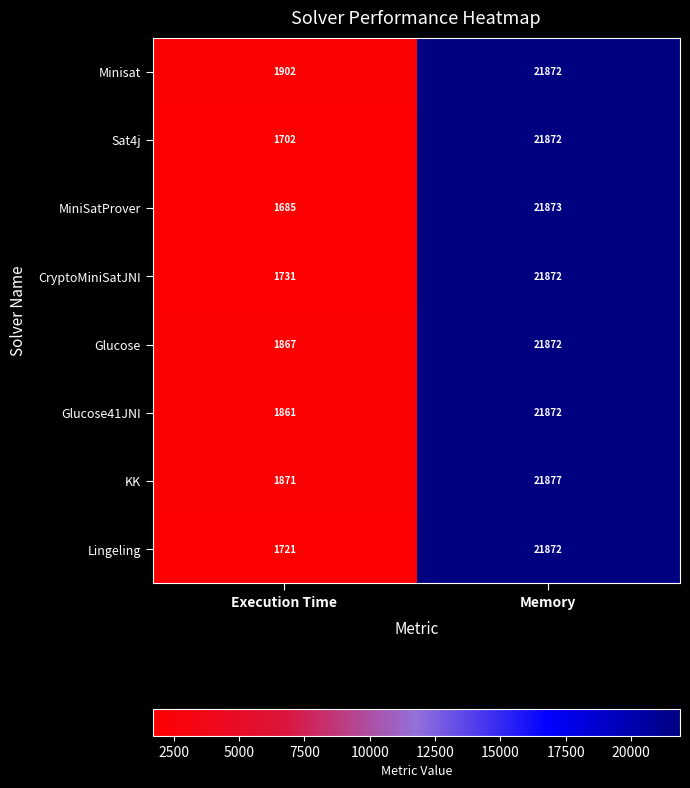

Reading right to left, what are all the values shown in this chart?

Minisat: Memory=21872	Execution Time=1902
Sat4j: Memory=21872	Execution Time=1702
MiniSatProver: Memory=21873	Execution Time=1685
CryptoMiniSatJNI: Memory=21872	Execution Time=1731
Glucose: Memory=21872	Execution Time=1867
Glucose41JNI: Memory=21872	Execution Time=1861
KK: Memory=21877	Execution Time=1871
Lingeling: Memory=21872	Execution Time=1721